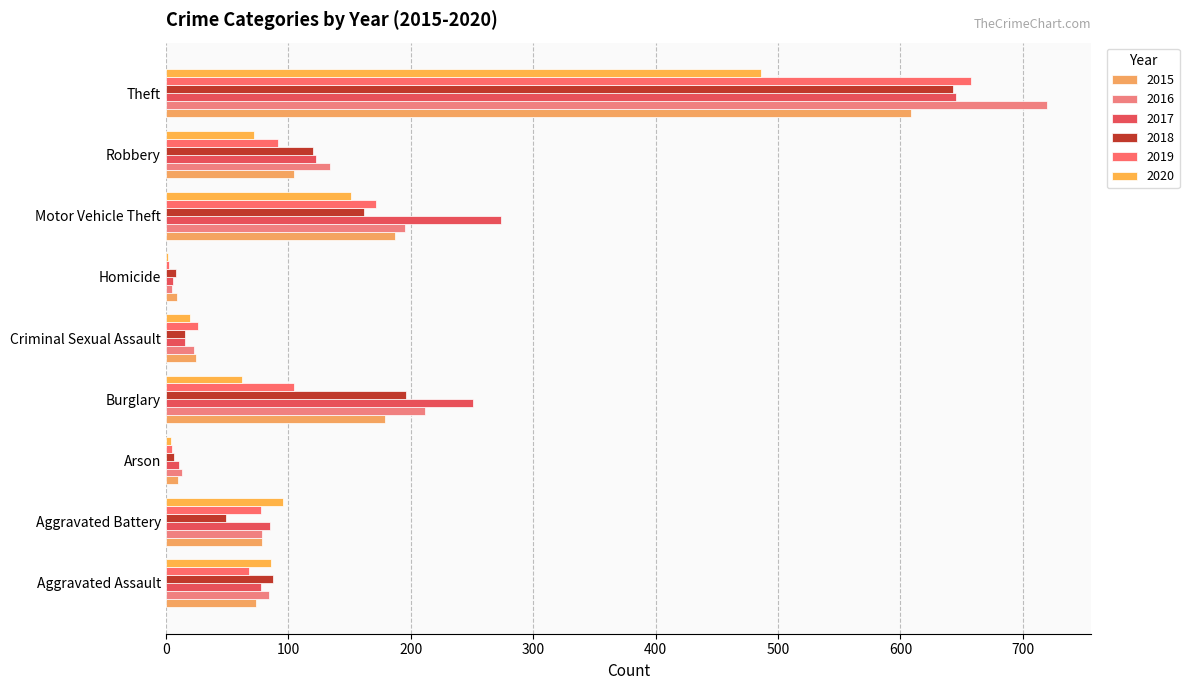

How many categories are shown in the chart?

9